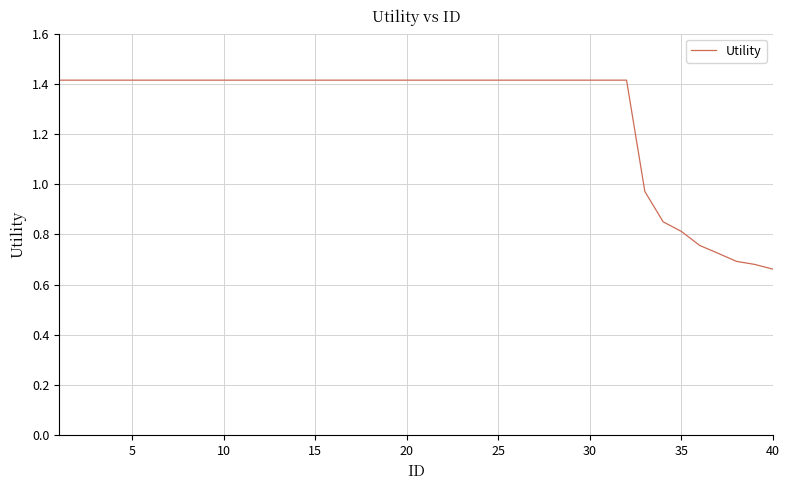

What is the greatest value displayed?

1.4